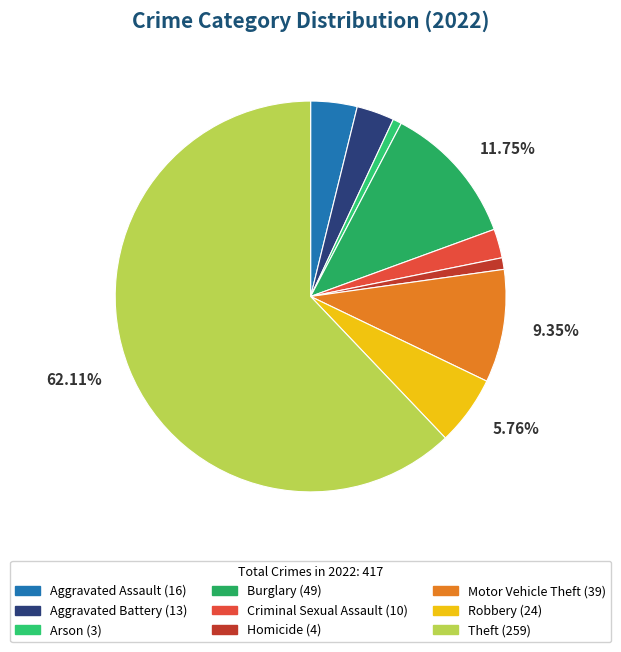

To the nearest percent, what is the difference between the Burglary and Motor Vehicle Theft slice percentages?

2%